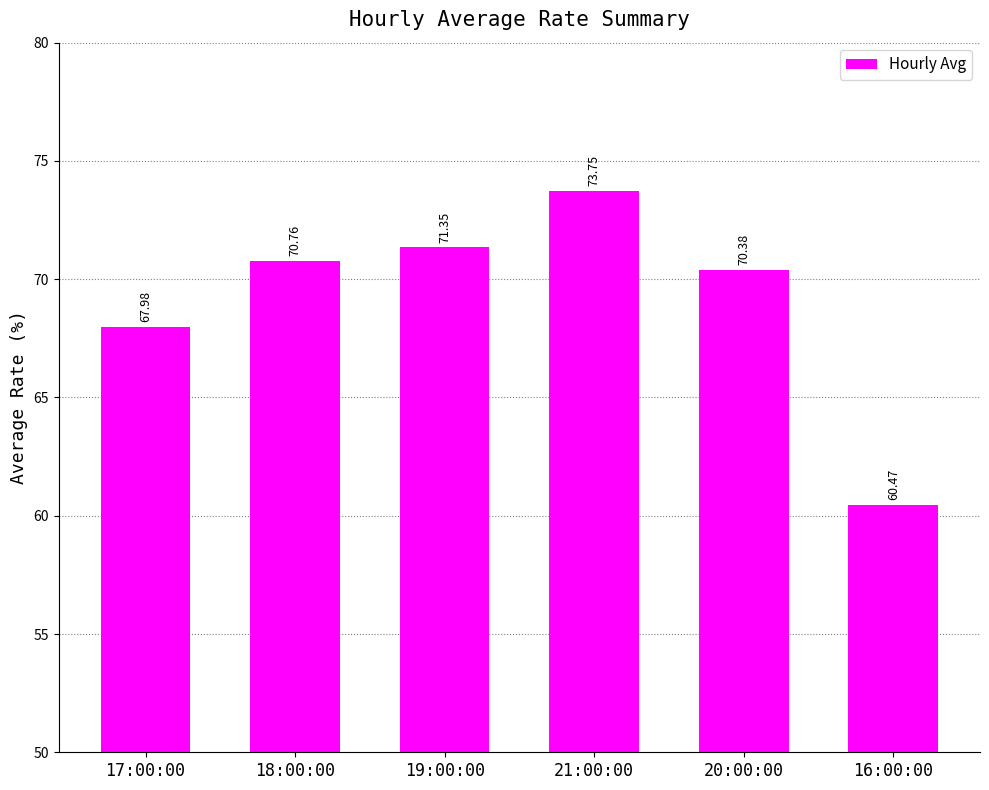

How many categories are shown in the chart?

6